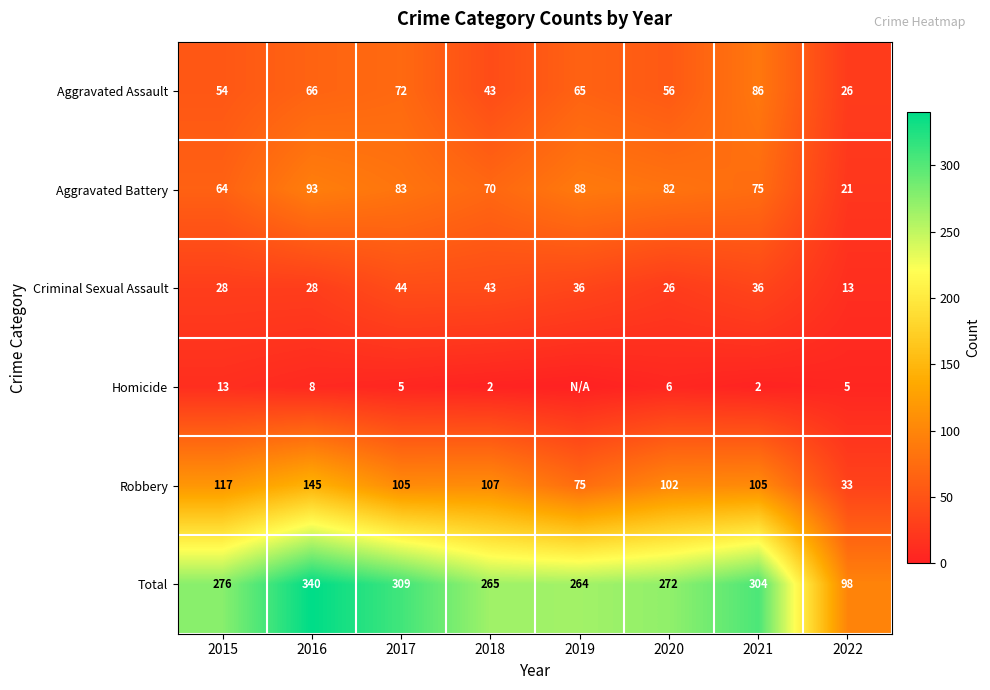

Between 2015 and 2021, which series saw the biggest shift?

Aggravated Assault